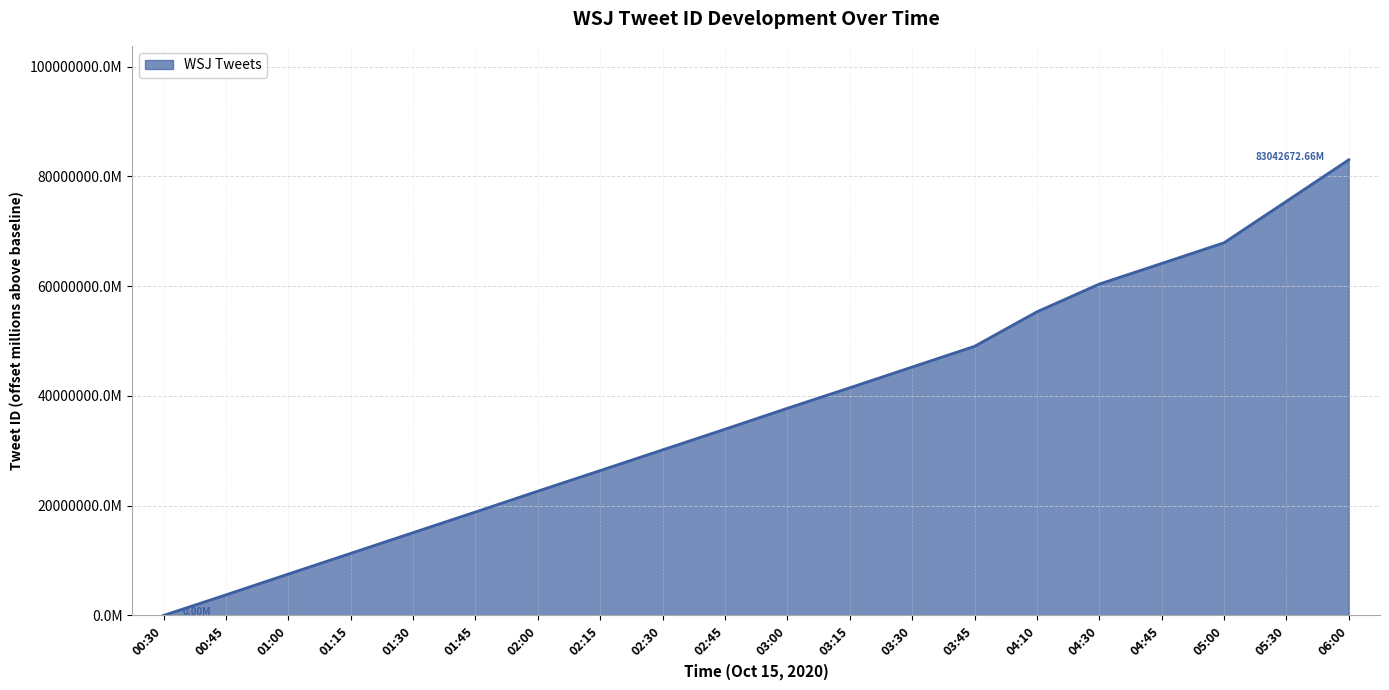

Does the chart display data point markers on the line(s)?

No